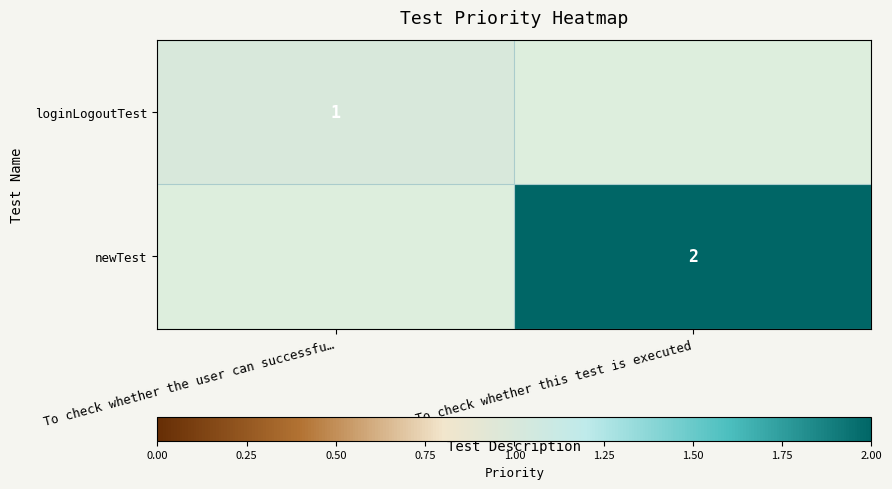

True or false: loginLogoutTest has a value of 1 at To check whether the user can successfu….

True